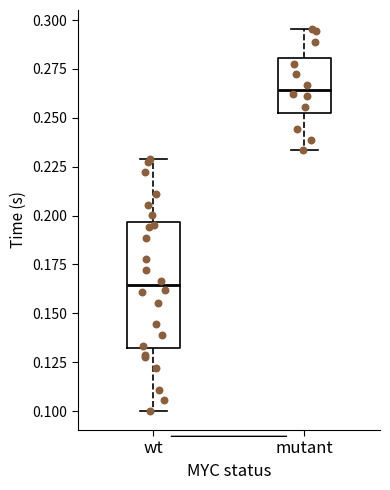

Which box is the tallest, from its lower edge to its upper edge?

wt